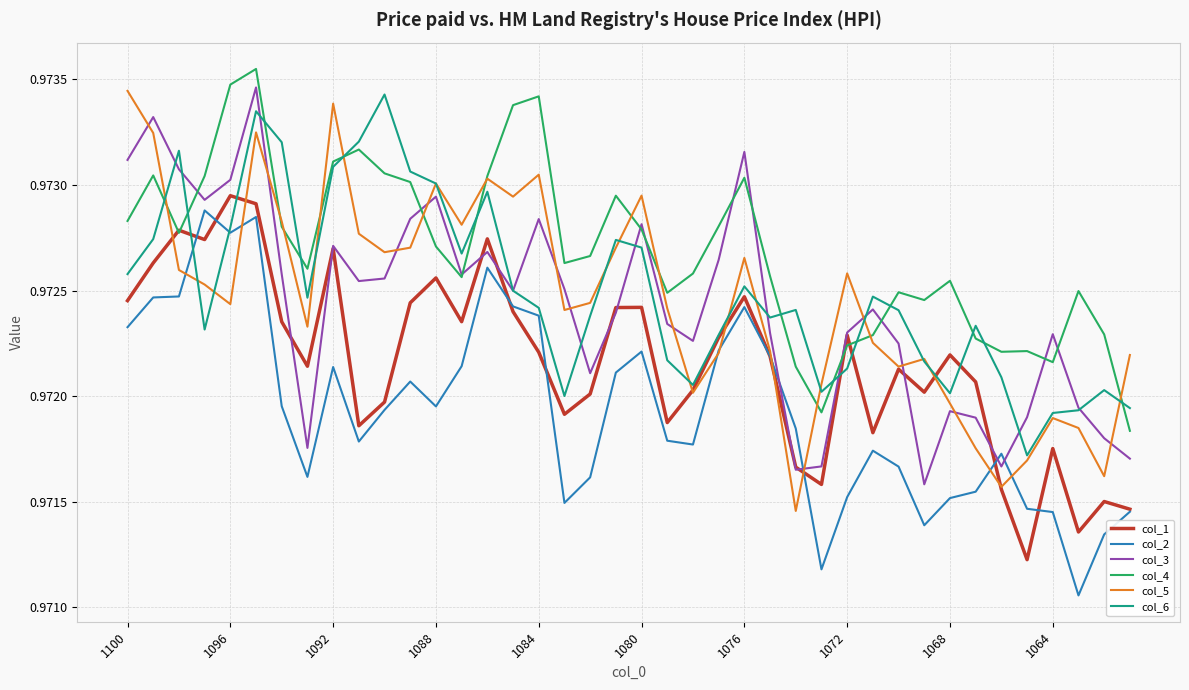

Does the chart display data point markers on the line(s)?

No